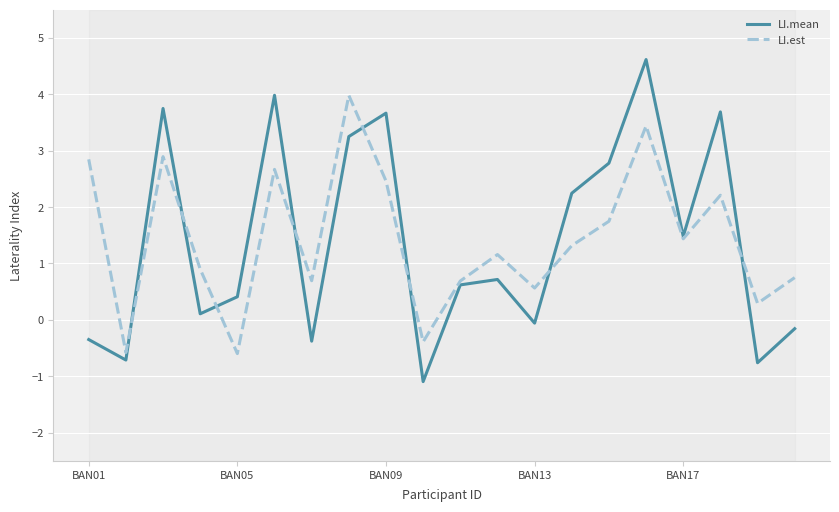

What is the maximum value for LI.mean?

4.6